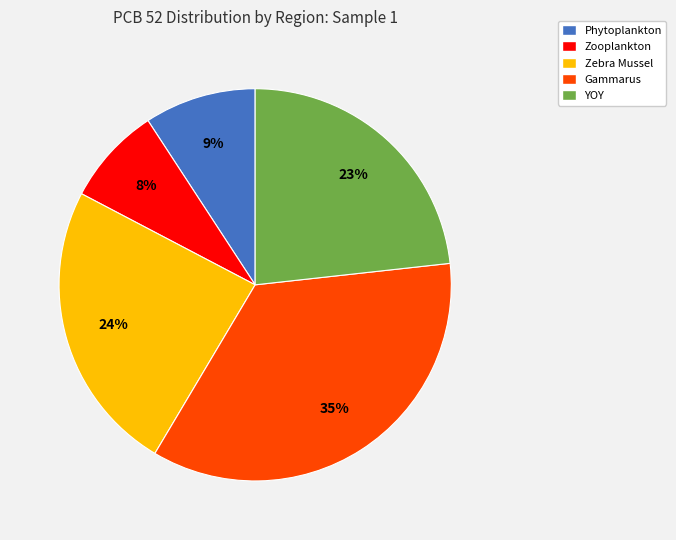

Do Zebra Mussel and Phytoplankton together represent more than half of the pie?

No